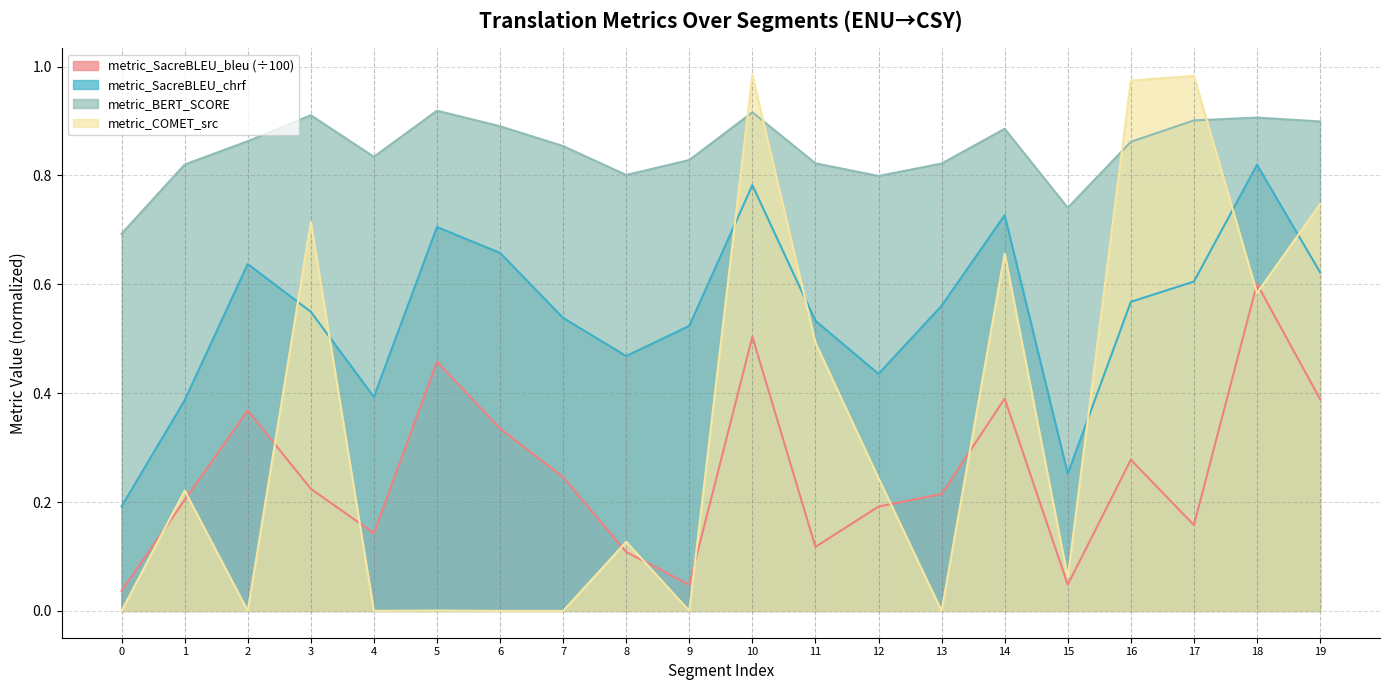

What is the total value across all series at 10?

3.2